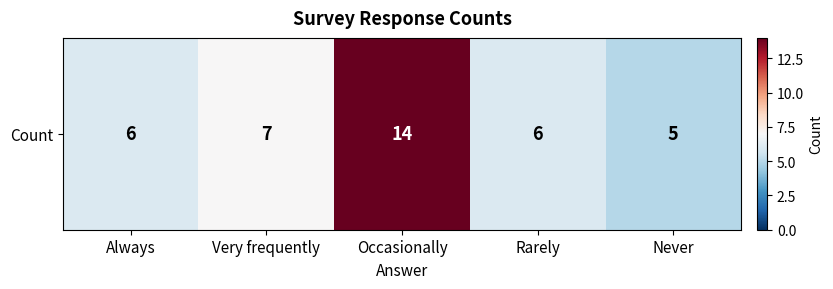

The chart shows a value of 7 at Very frequently. True or false?

True